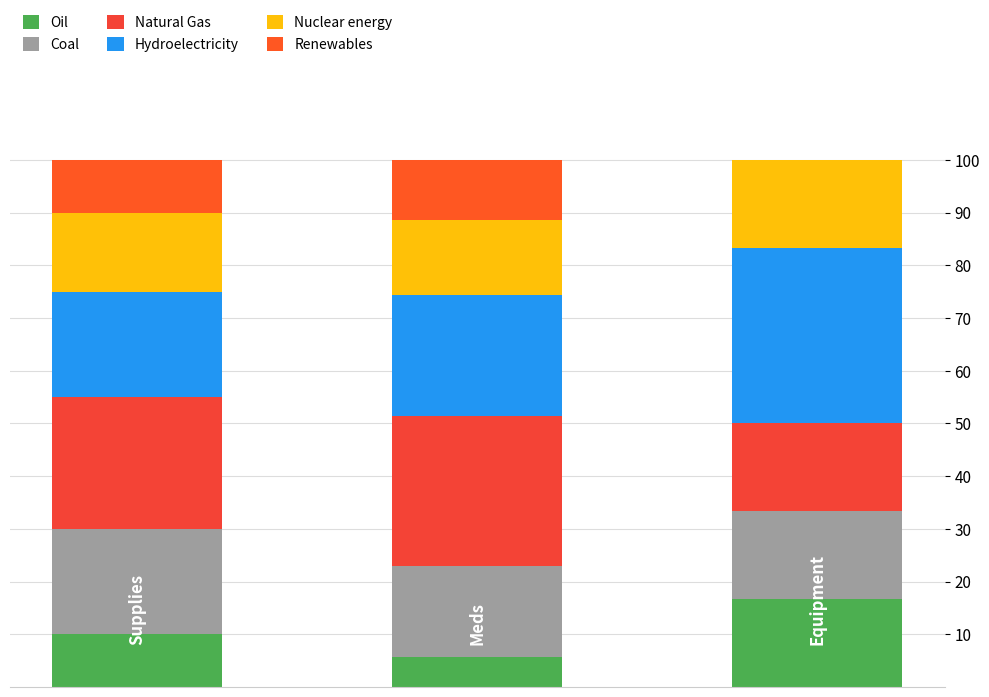

What are all the series names shown in the legend?

Oil, Coal, Natural Gas, Hydroelectricity, Nuclear energy, Renewables